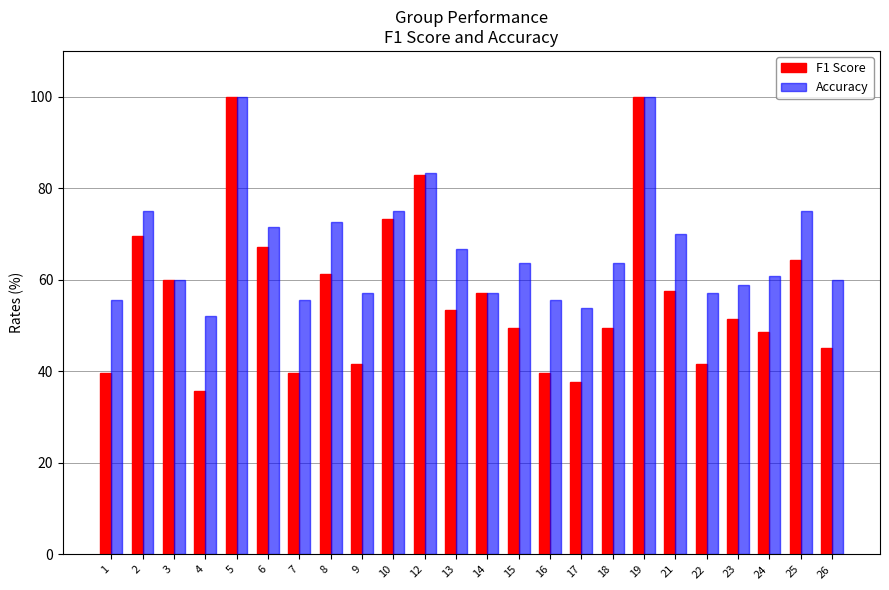

The value of Accuracy at 24 is 13.7. True or false?

False